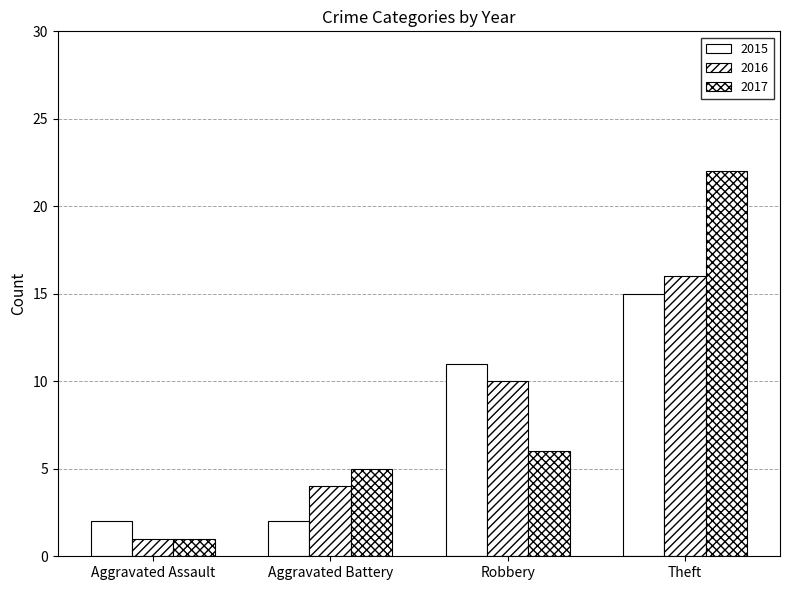

List the series in order of their overall mean, lowest first.

2015, 2016, 2017